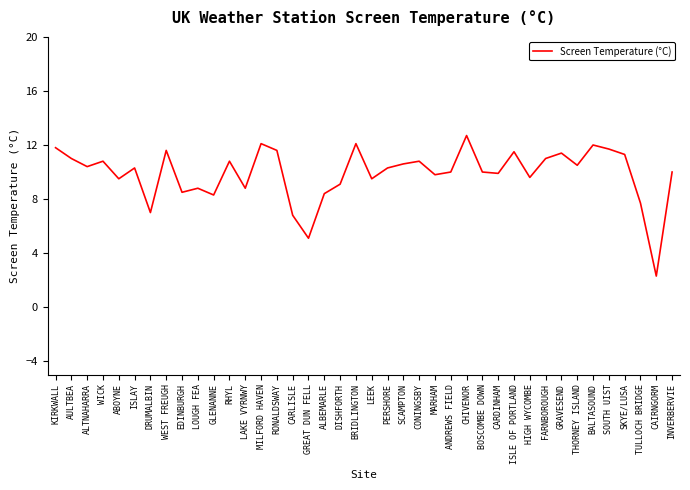

What is the difference between the second highest and minimum values?

9.8